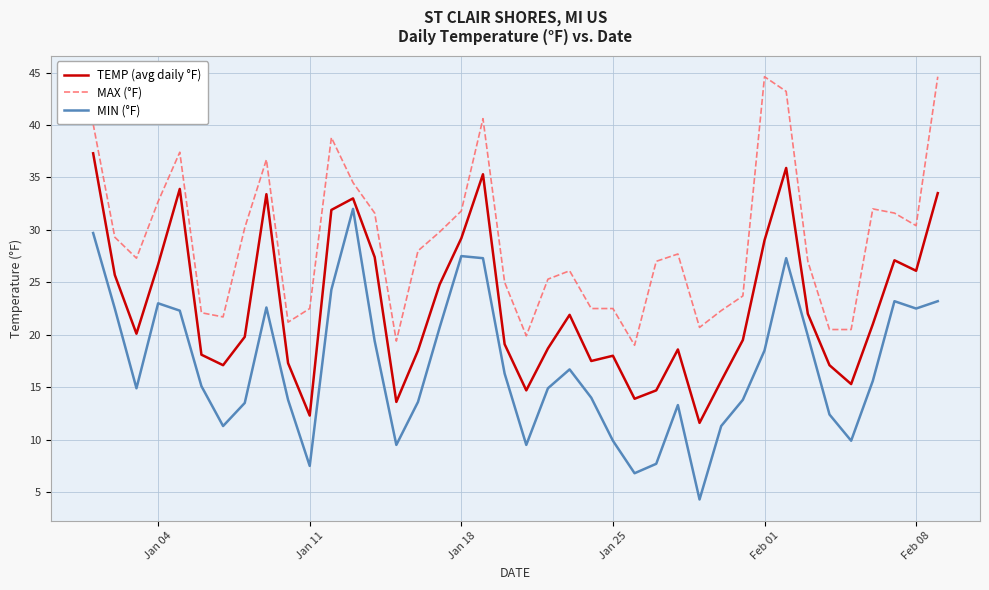

What is the smallest value displayed?

4.3